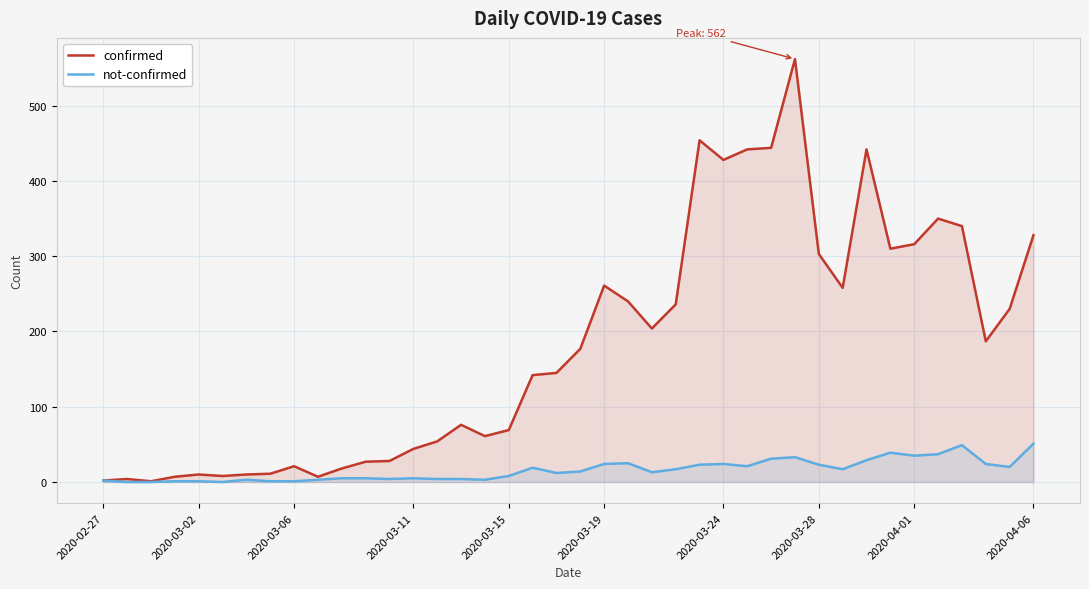

How many data points in not-confirmed are less than 14?

20